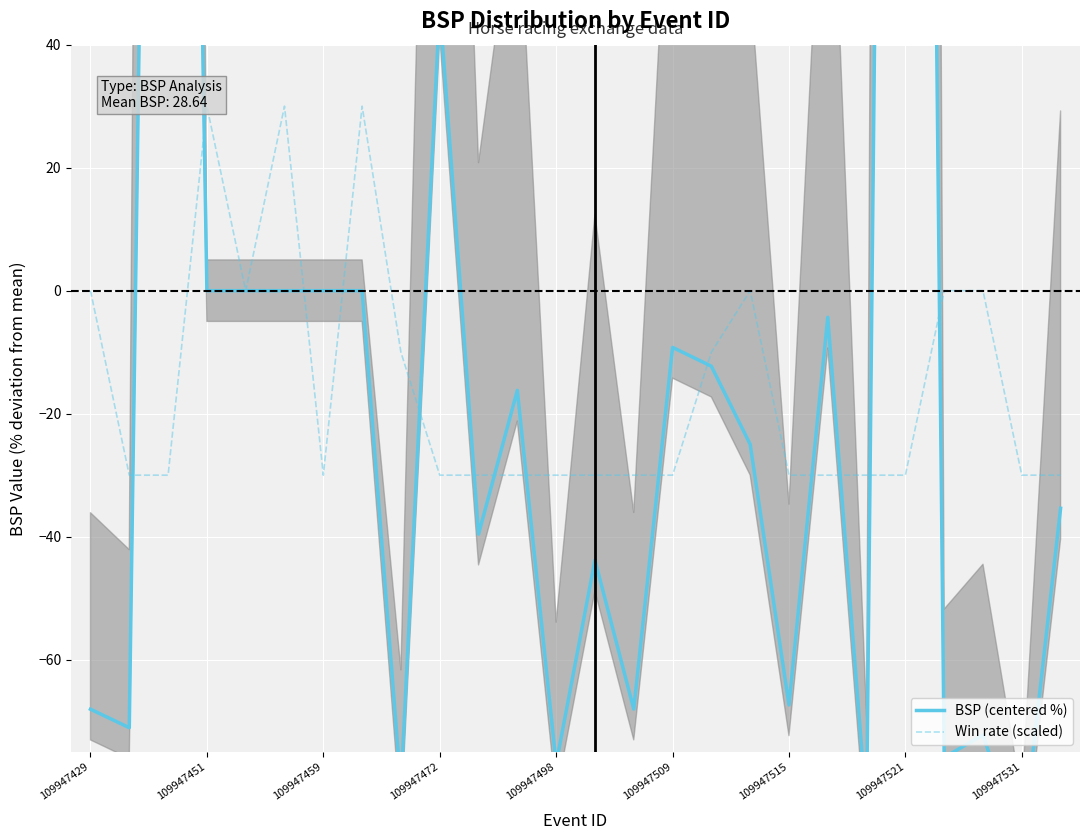

Rank the series by their average value, from highest to lowest.

BSP (centered %), Win rate (scaled)